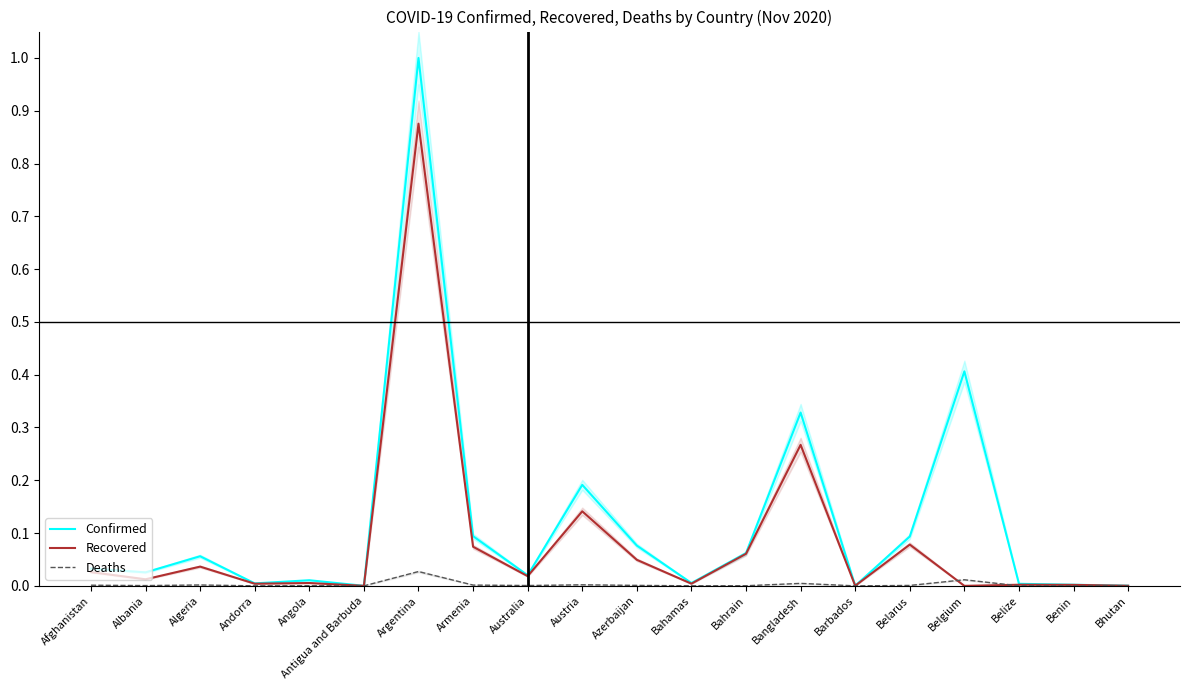

Is the value of Recovered at Afghanistan greater than the value of Deaths at Bhutan?

Yes